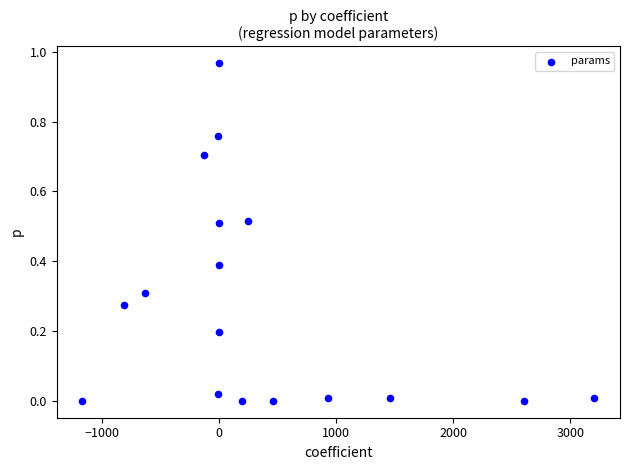

What is the range of X values (max minus min)?

4377.0